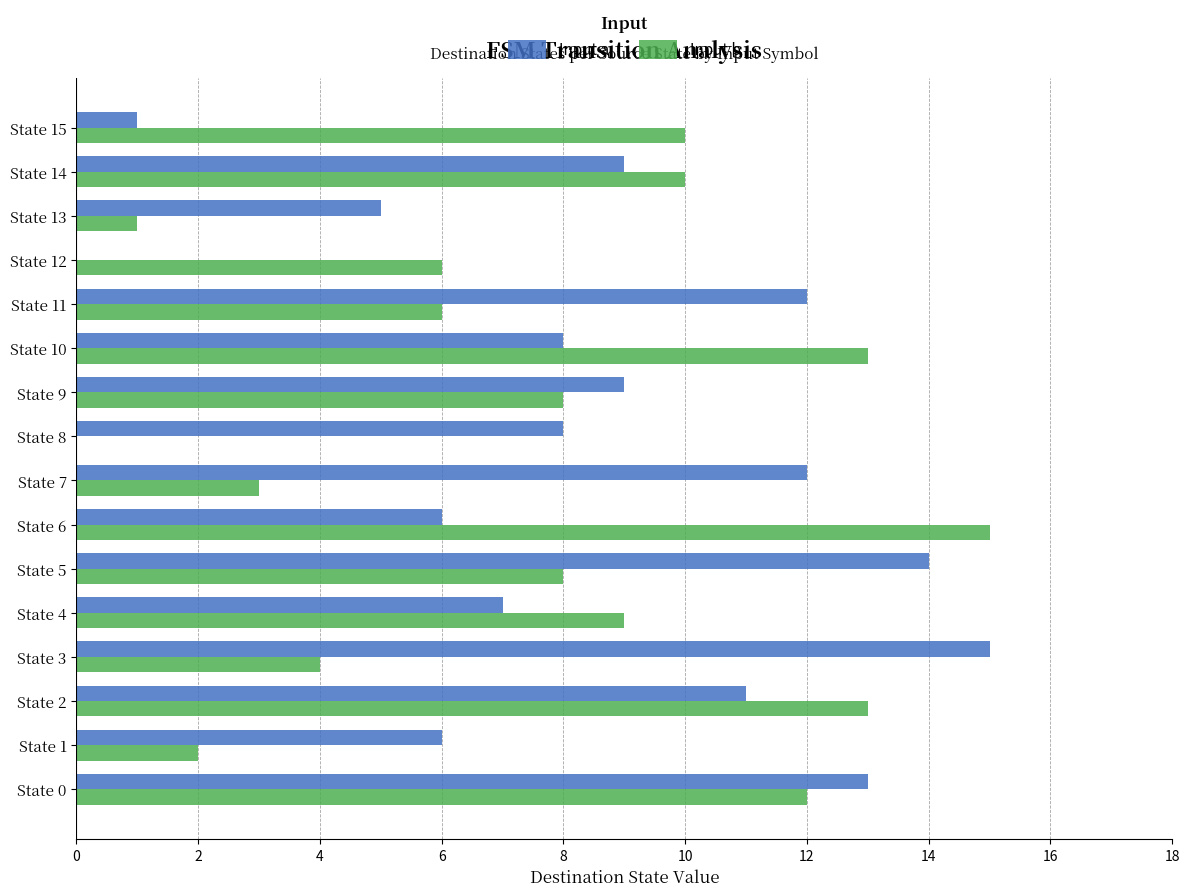

The value of Input b at State 7 is 3. True or false?

True